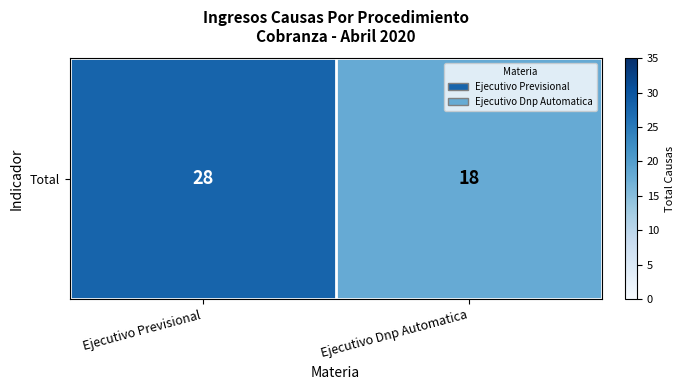

What is the change in value from Ejecutivo Previsional to Ejecutivo Dnp Automatica?

-10